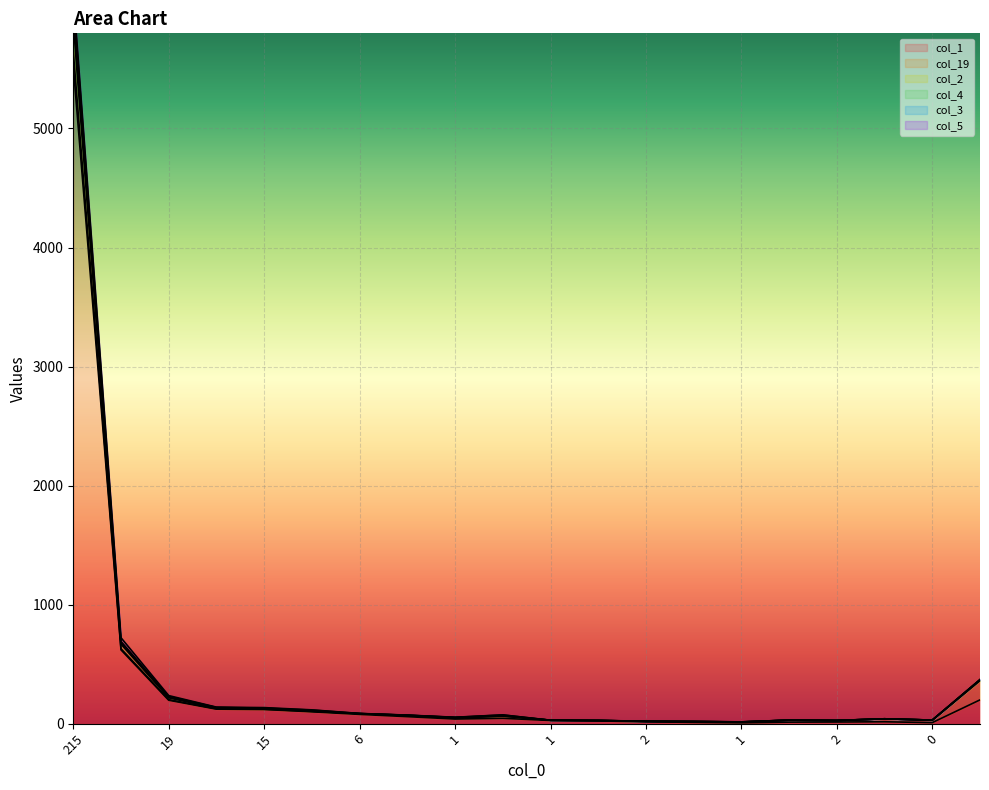

At which category is the sum across all series the highest?

215